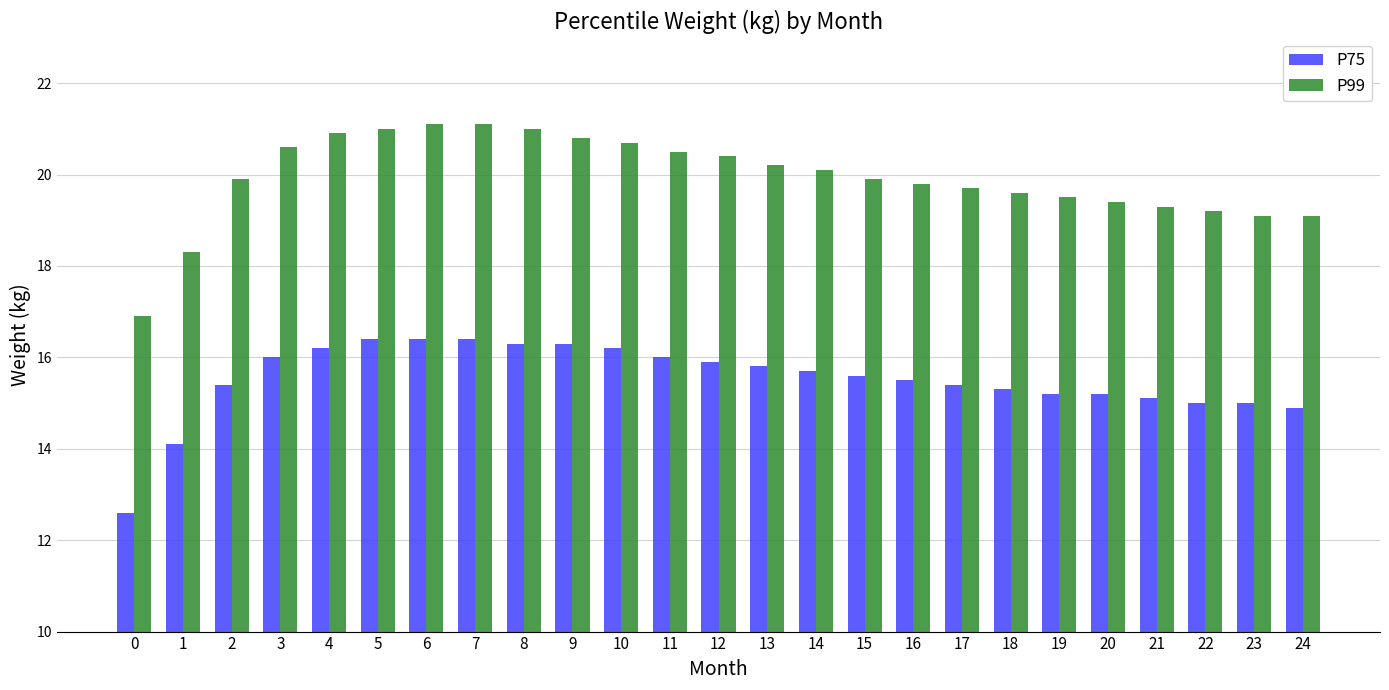

Reading right to left, transcribe all the data shown in this chart.

P75: 14.9	15.0	15.0	15.1	15.2	15.2	15.3	15.4	15.5	15.6	15.7	15.8	15.9	16.0	16.2	16.3	16.3	16.4	16.4	16.4	16.2	16.0	15.4	14.1	12.6
P99: 19.1	19.1	19.2	19.3	19.4	19.5	19.6	19.7	19.8	19.9	20.1	20.2	20.4	20.5	20.7	20.8	21.0	21.1	21.1	21.0	20.9	20.6	19.9	18.3	16.9